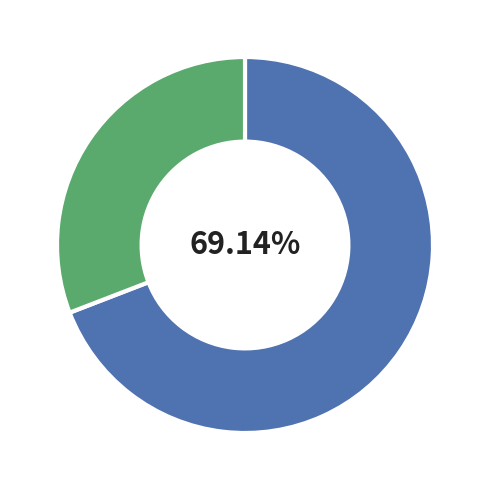

To the nearest percent, what is the difference between the largest and smallest slice percentages?

38%